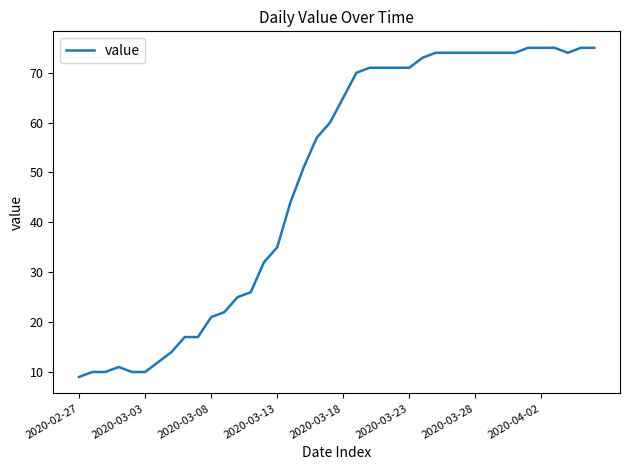

How many values are below 65?

20